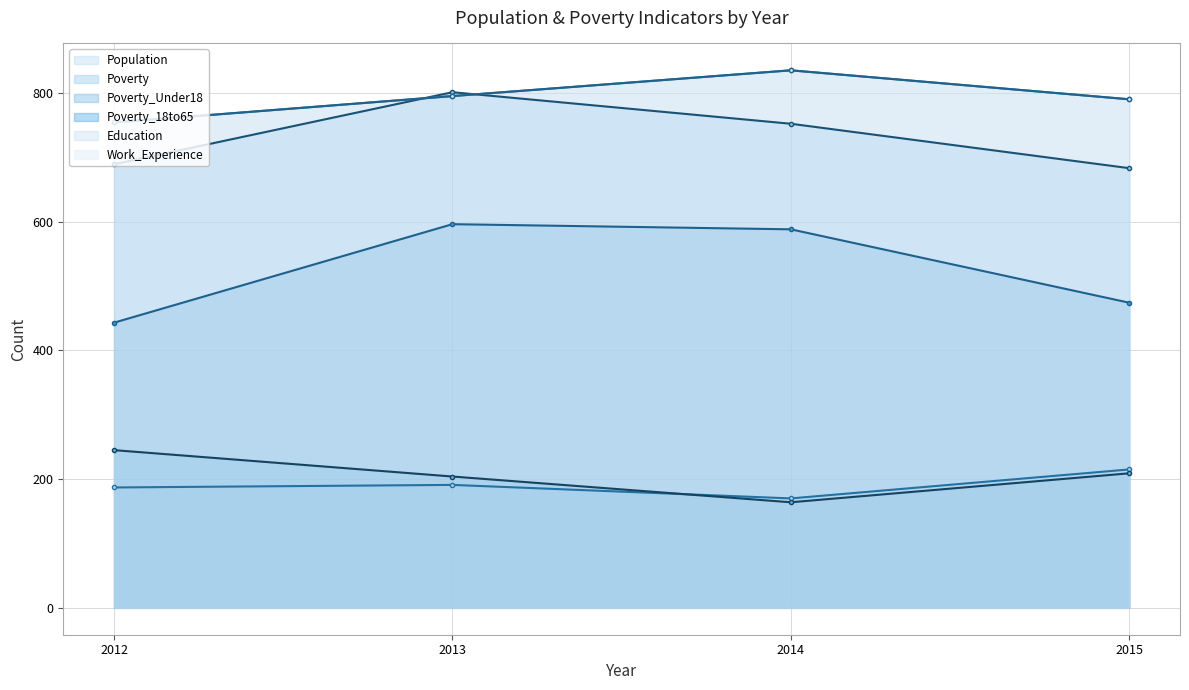

Reading right to left, list all the values displayed in this chart.

Population: 215	170	191	187
Poverty: 683	752	801	689
Poverty_Under18: 209	164	204	245
Poverty_18to65: 474	588	596	443
Education: 790	835	795	754
Work_Experience: 790	835	795	754